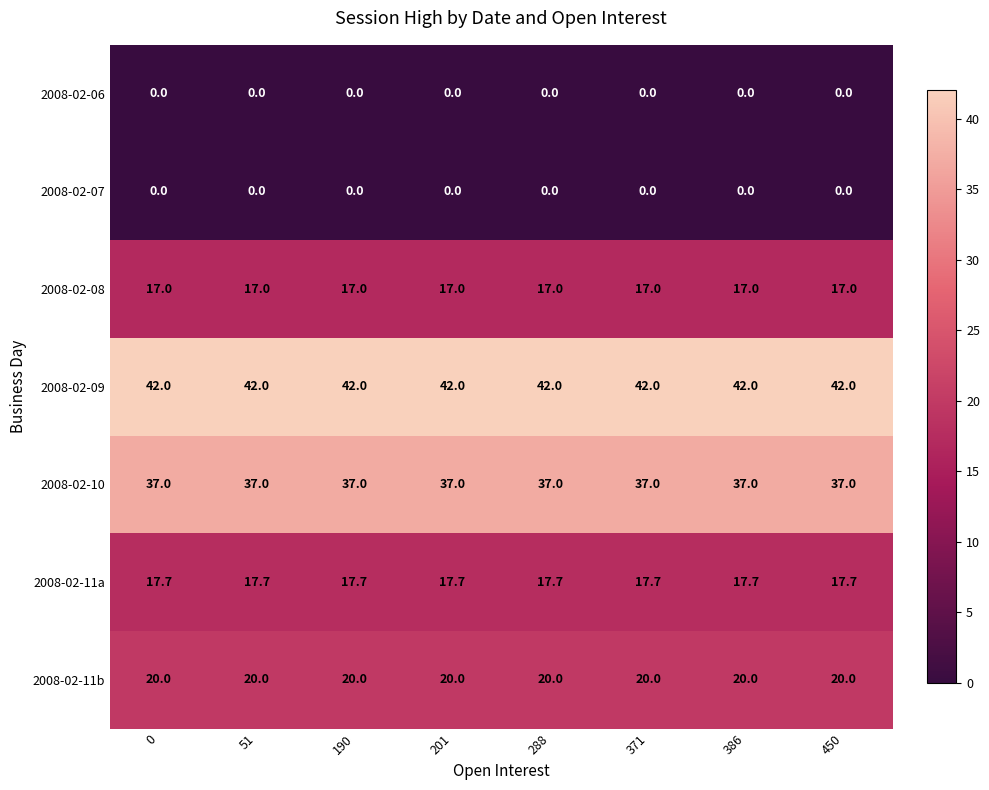

What is the difference between the highest and lowest values at 190?

42.0